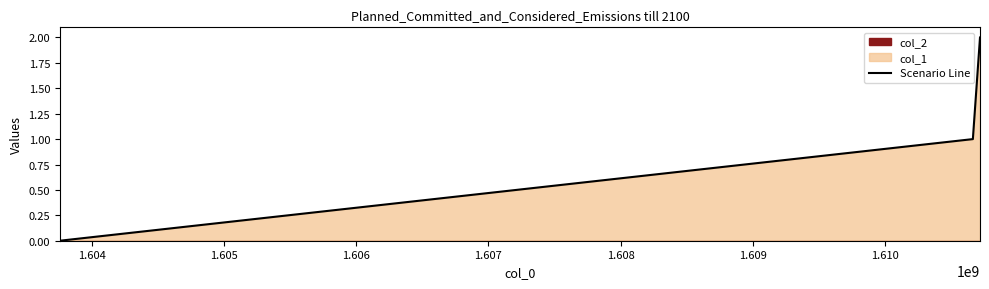

How many values in the Scenario Line series are below 1?

1